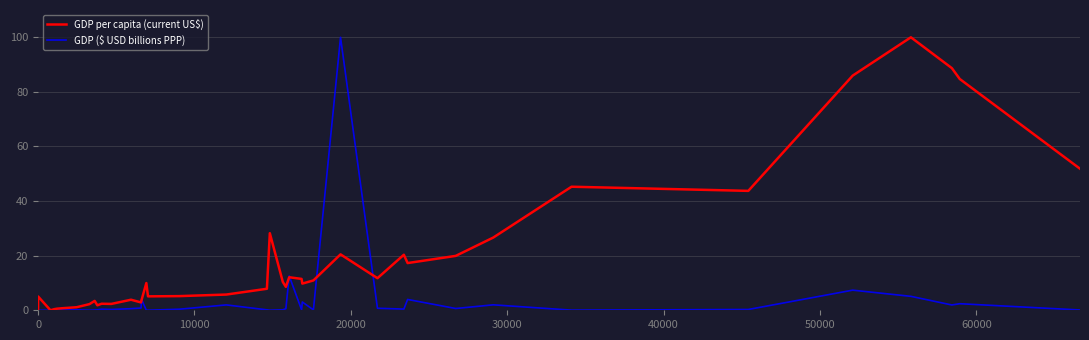

How many interior local peaks does the GDP ($ USD billions PPP) series have?

13